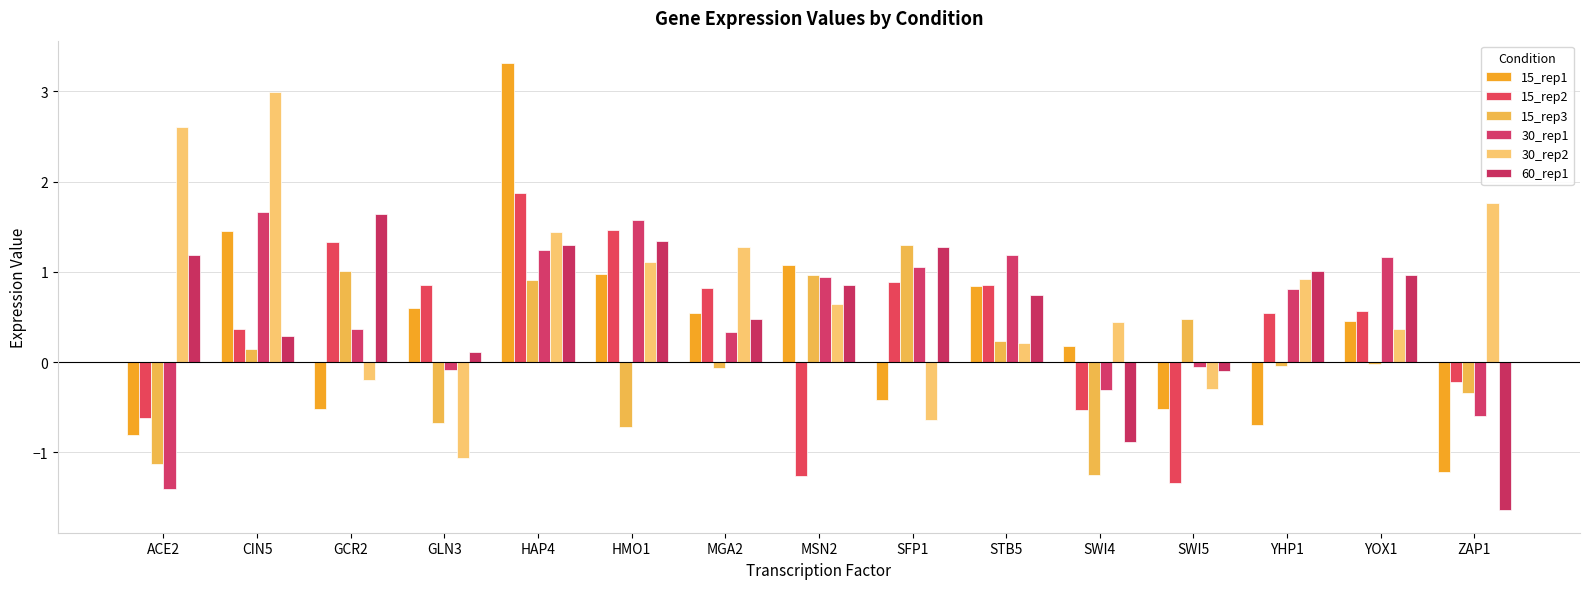

What is the value of the 30_rep2 bar at the 13th from the left?

0.9